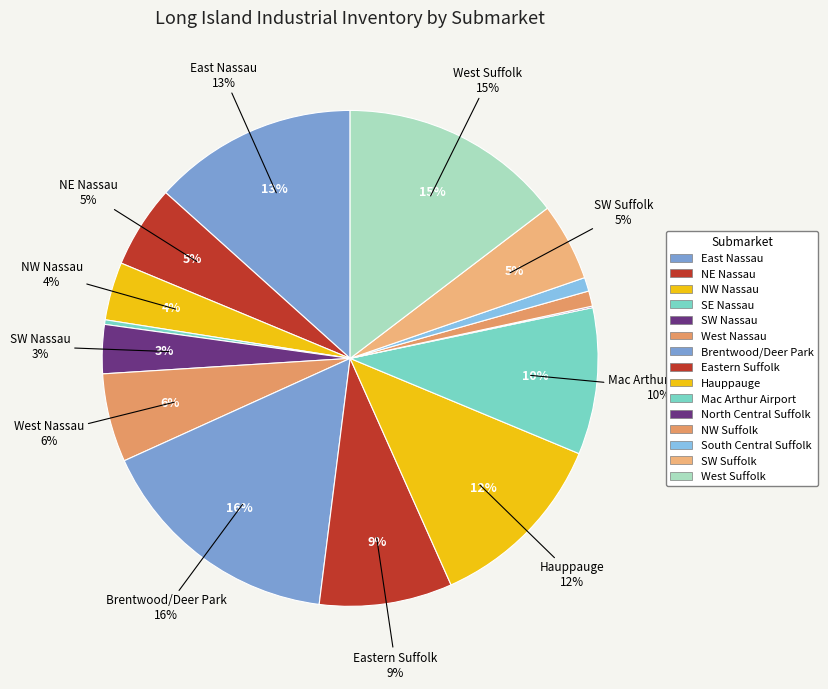

Which has a higher value, West Suffolk or East Nassau?

West Suffolk